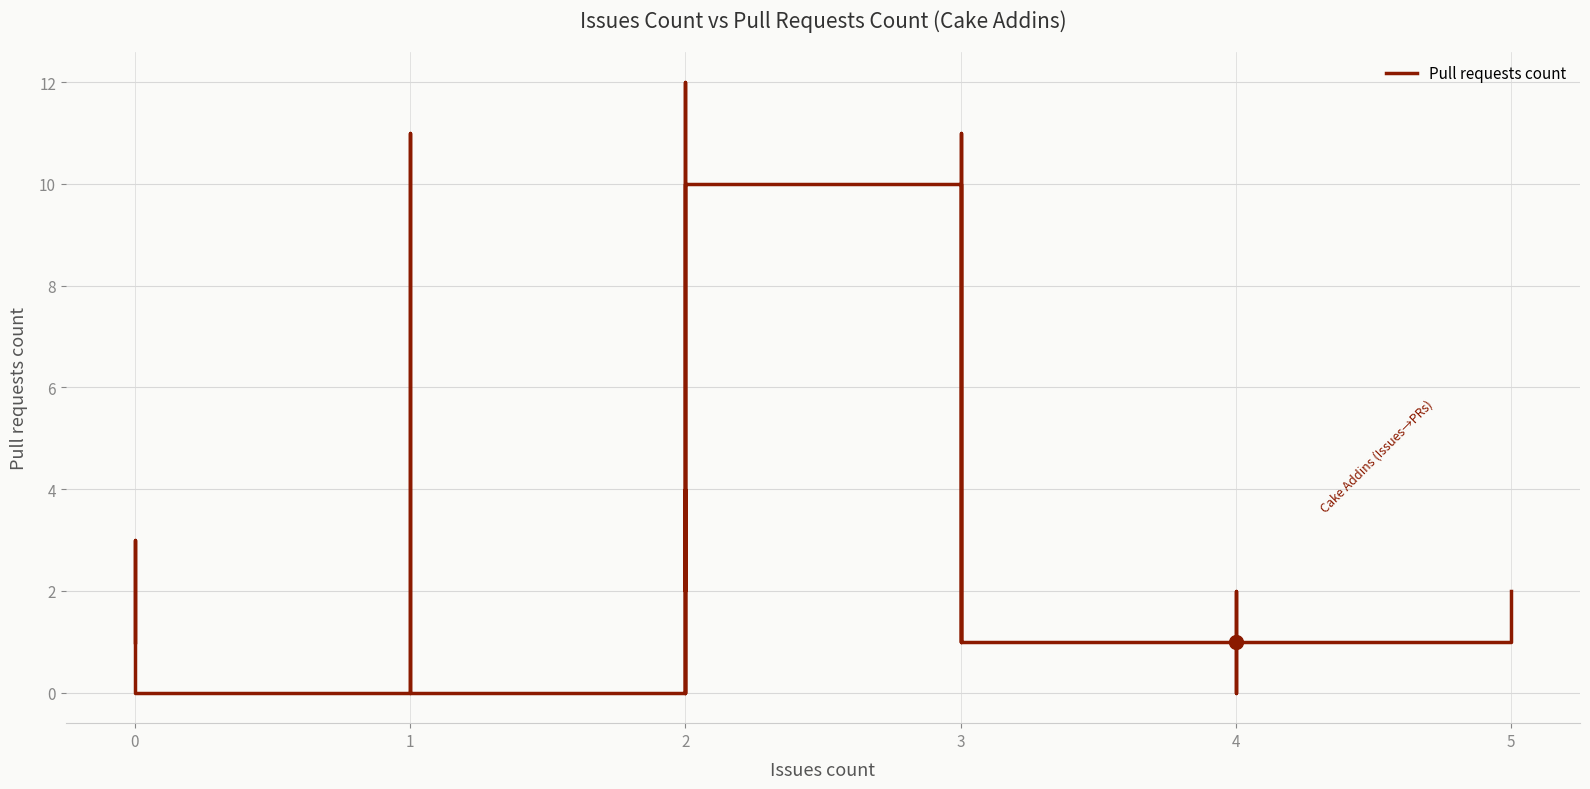

How many points are lower than both their immediate neighbors (excluding endpoints)?

6